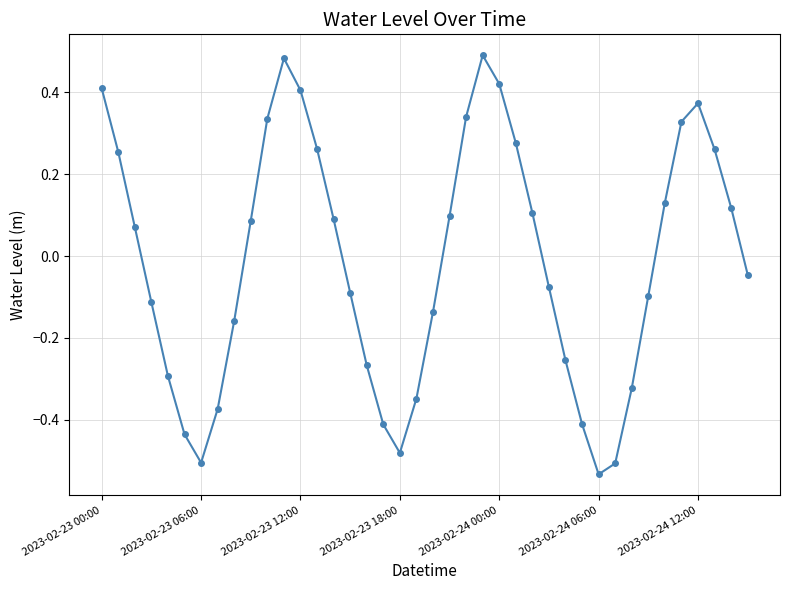

Is this an area chart (filled region under the line)?

No